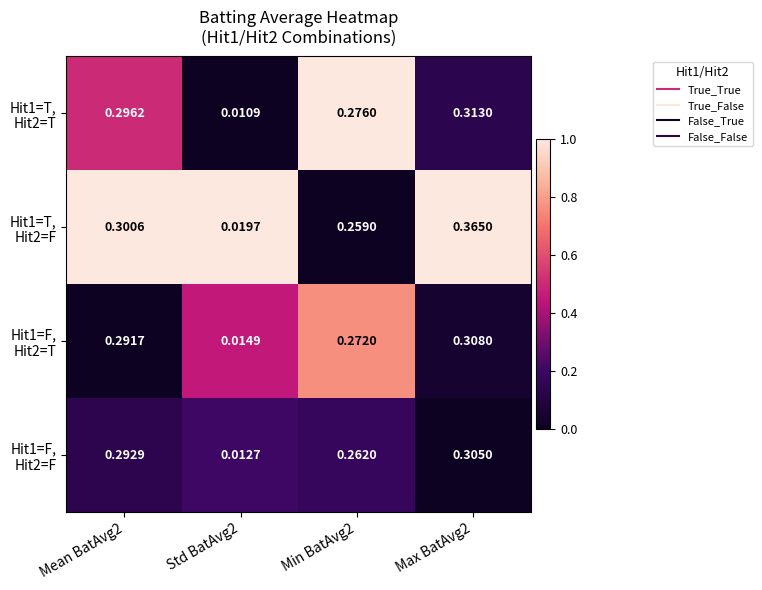

At how many categories does at least one series exceed 0?

4